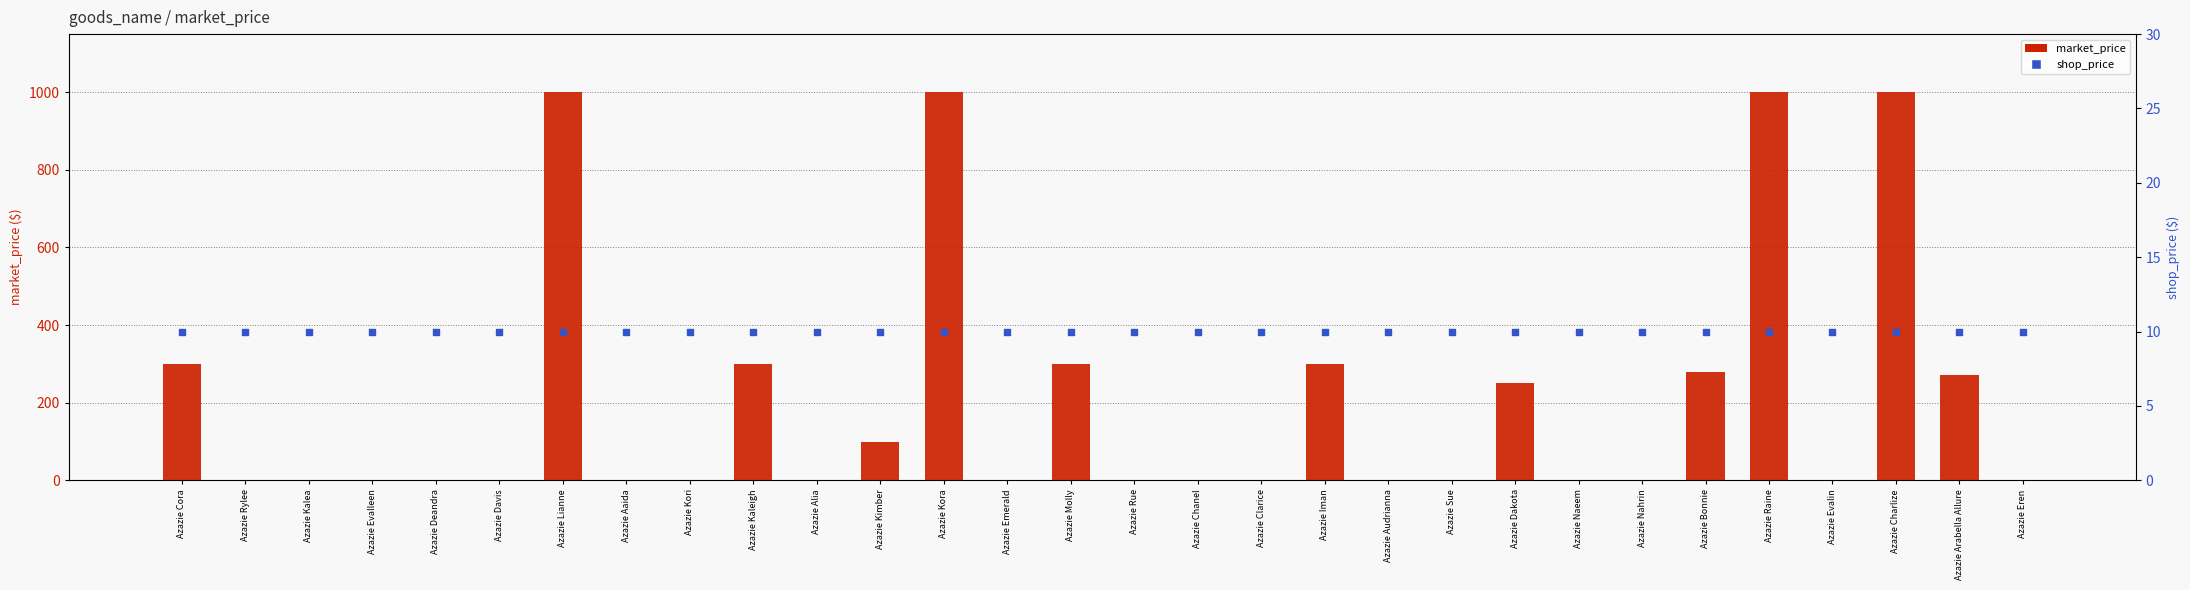

At how many categories does at least one series exceed 285?

8